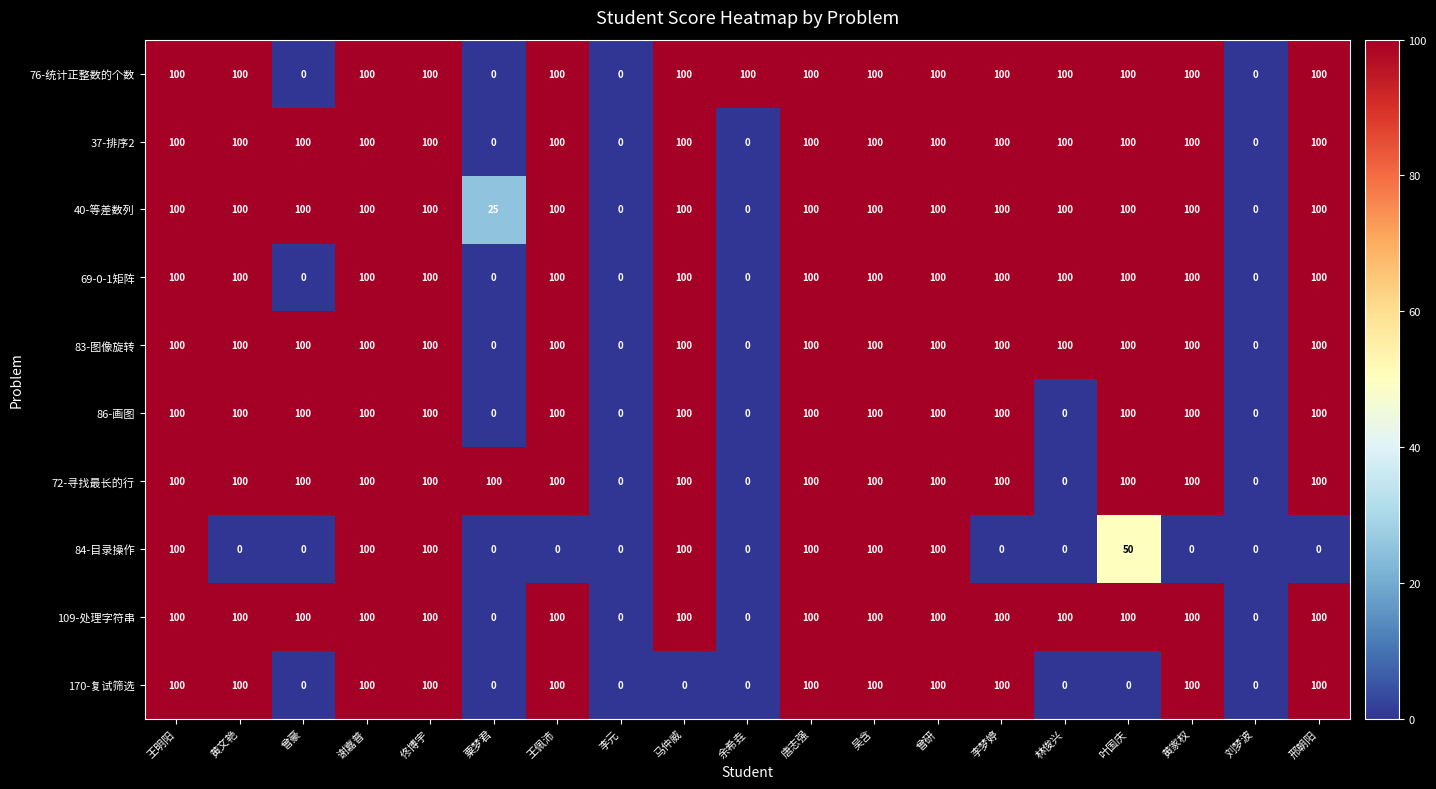

How many series are shown in this chart?

10